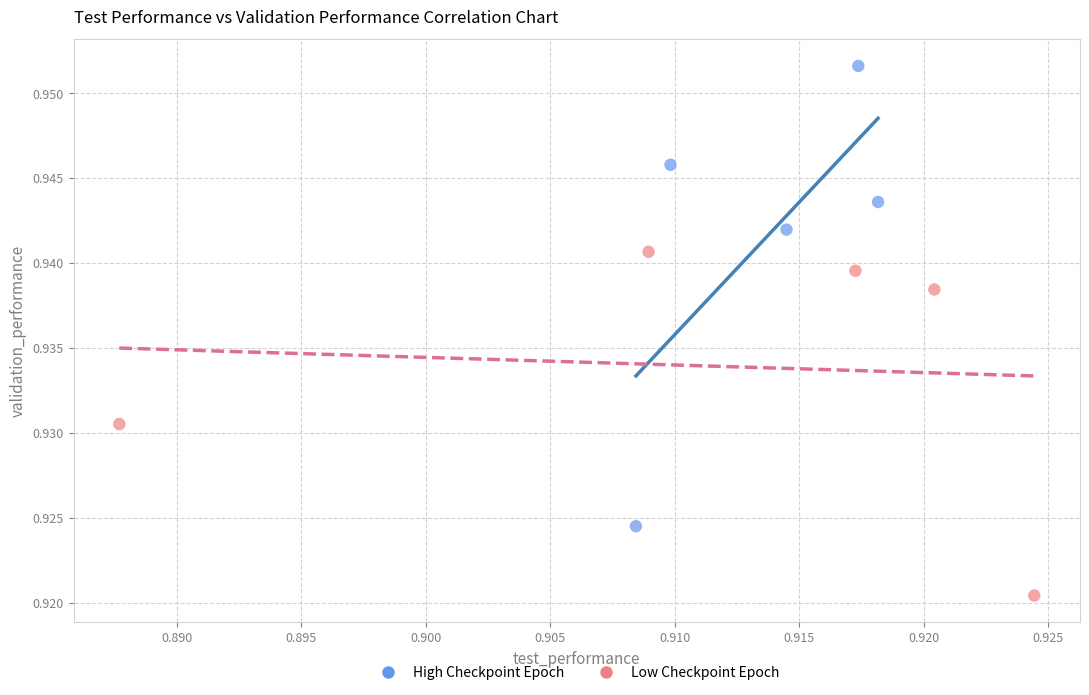

What are all the series names shown in the legend?

High Checkpoint Epoch, Low Checkpoint Epoch